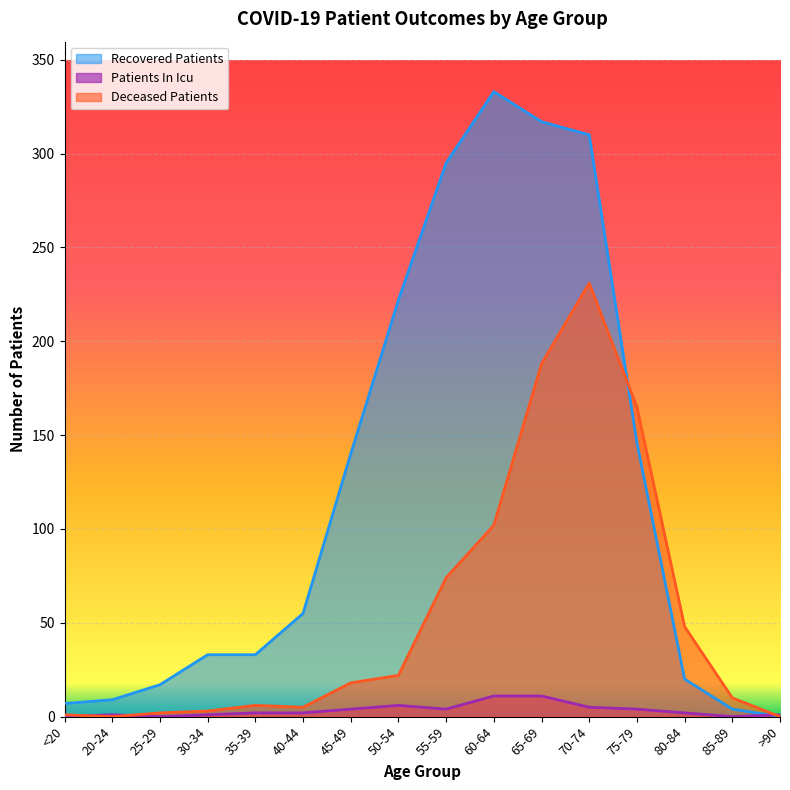

How many values in the deceased_patients series are below 18?

8